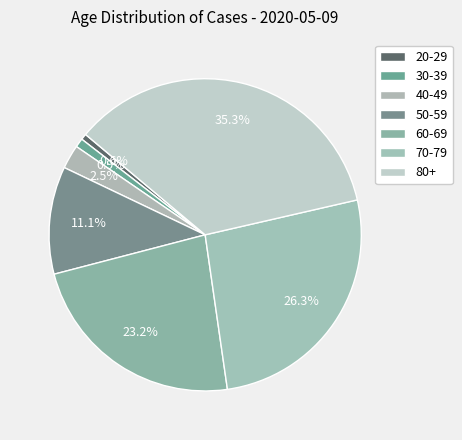

How many slices are in this pie chart?

7